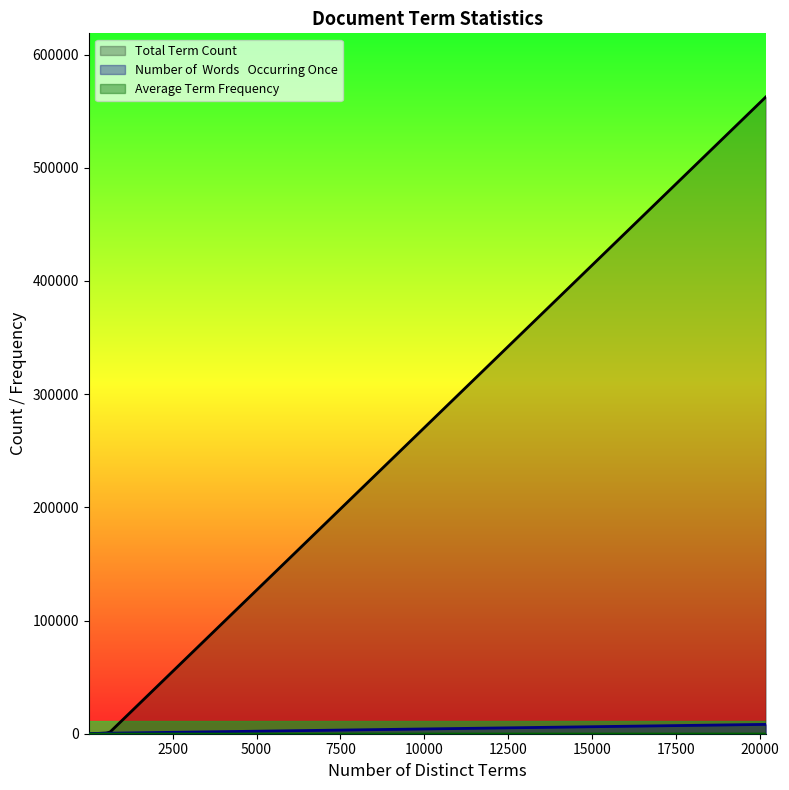

What is the maximum value shown in the chart?

562550.0